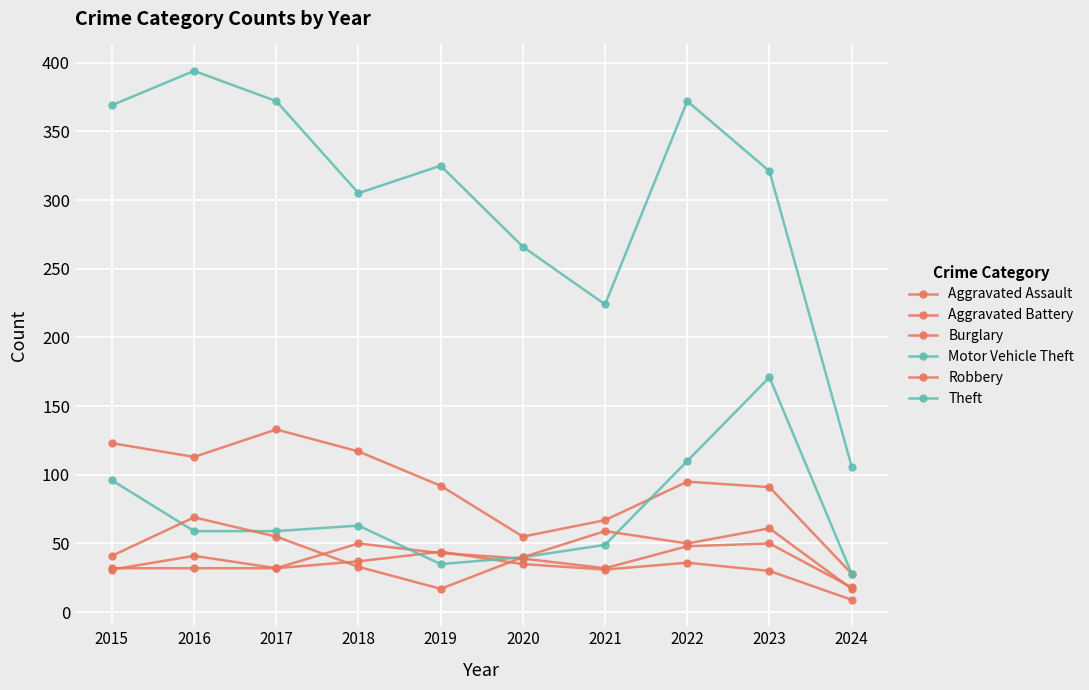

What is the lowest value of the Aggravated Battery series?

9